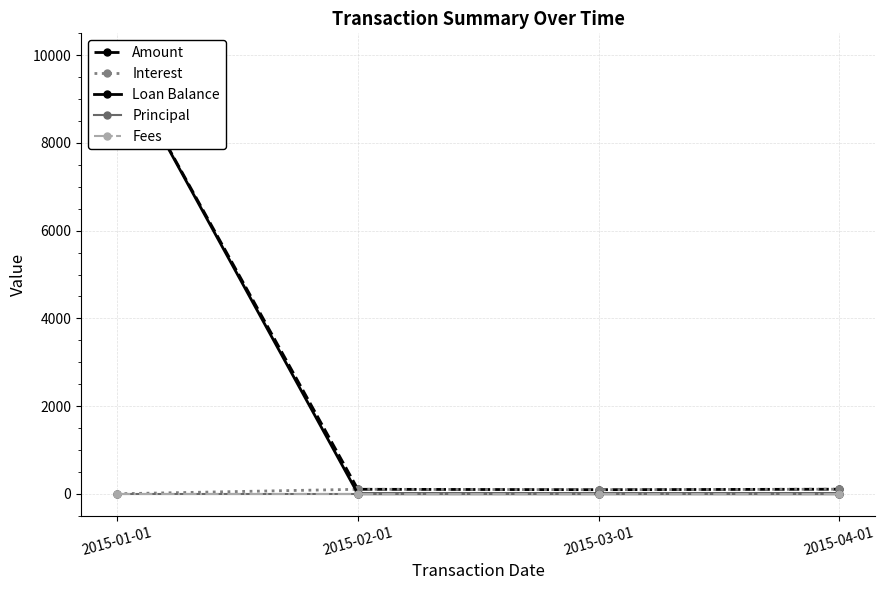

True or false: Fees and Interest intersect in this chart.

False